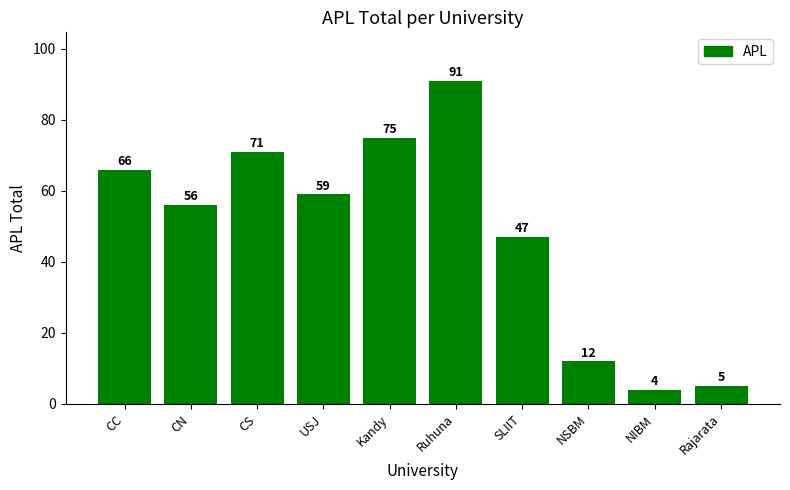

What is the difference between the second highest and second lowest values?

70